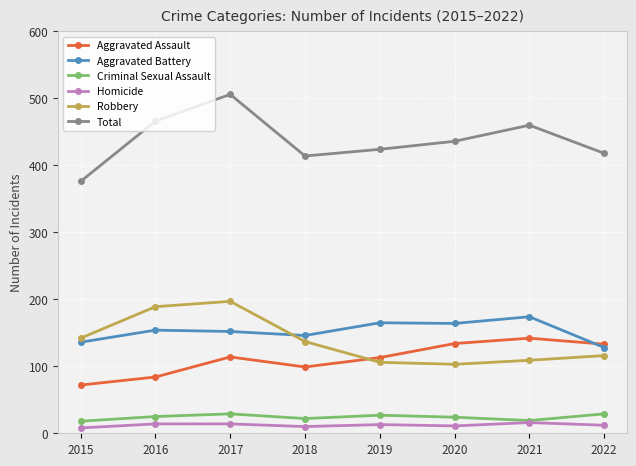

What is the average value of the Robbery series?

137